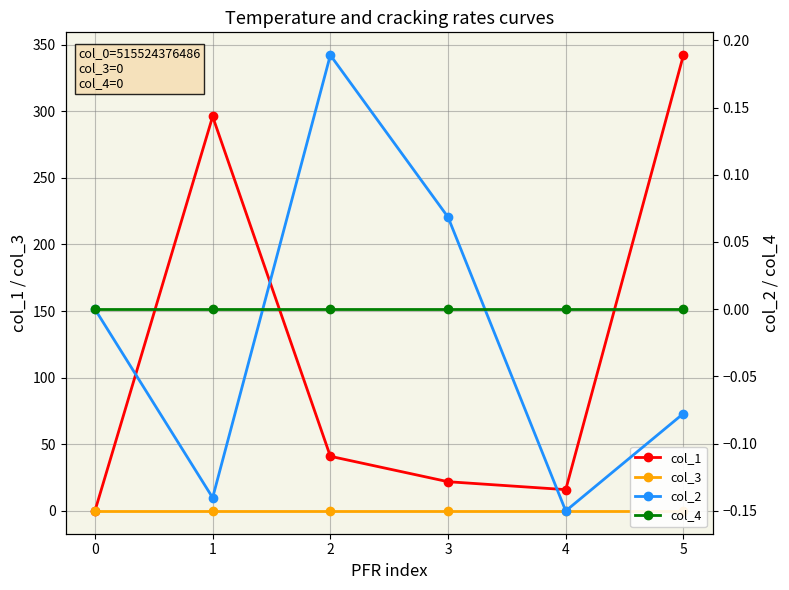

What is the spread (max minus min) of values at 5?

342.1